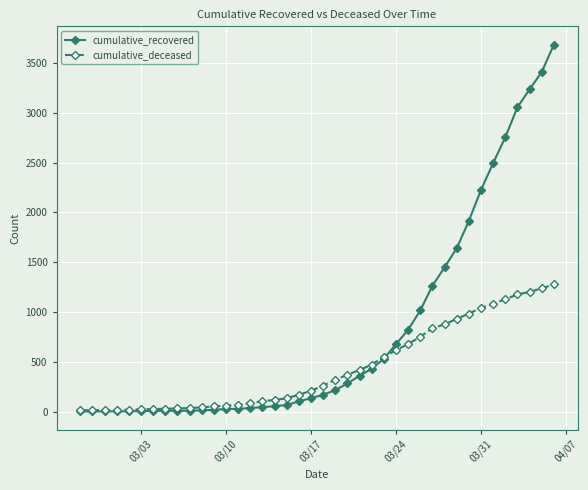

What is the value of the cumulative_deceased point at the 3rd from the left?

16